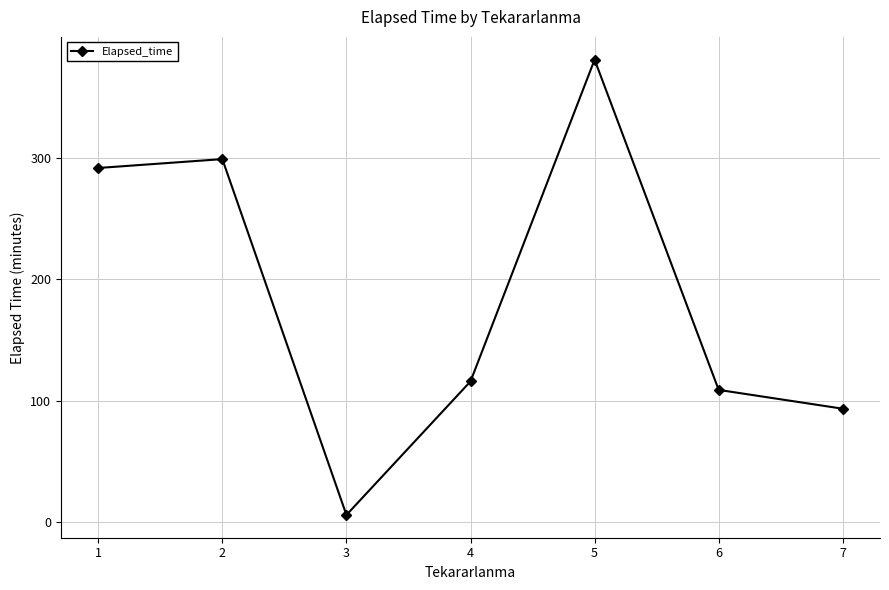

List the labels in order of value, largest first.

5, 2, 1, 4, 6, 7, 3